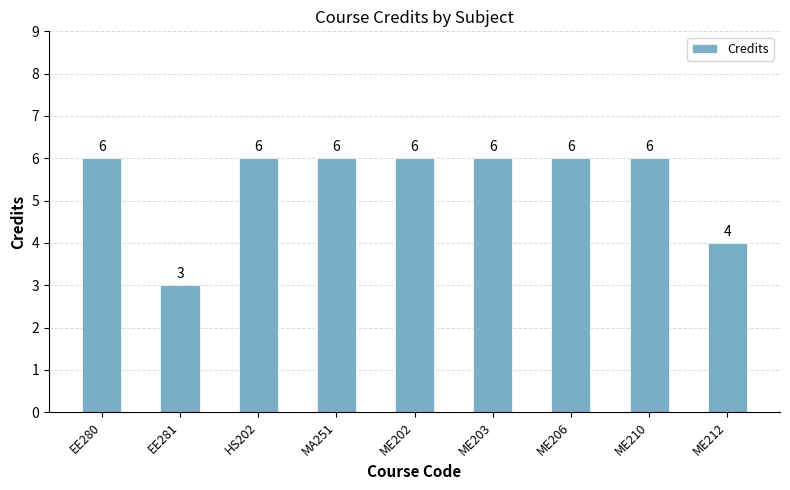

Where is the data nearest to the value 4?

ME212